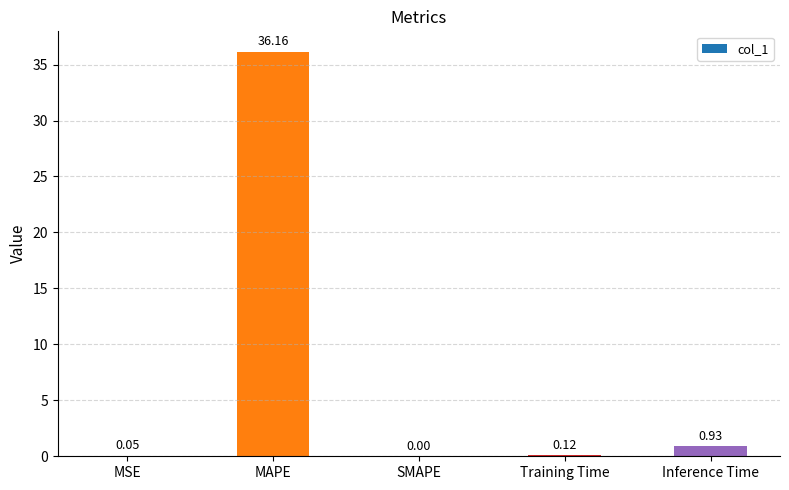

What is the change in value from SMAPE to Inference Time?

+0.9